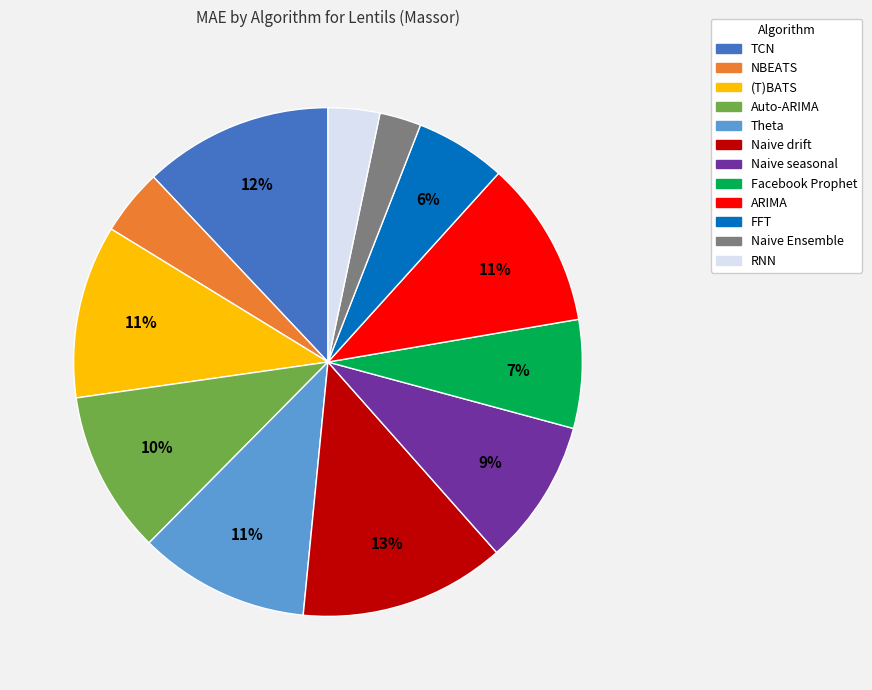

Do ARIMA and Theta together represent more than half of the pie?

No